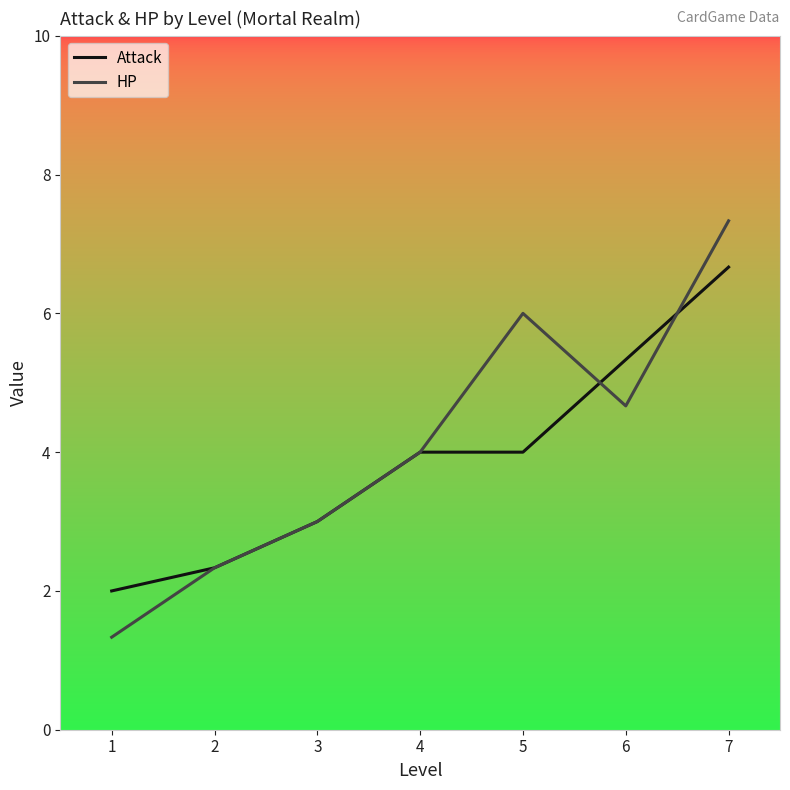

After their last crossing, which series has the higher values: HP or Attack?

HP